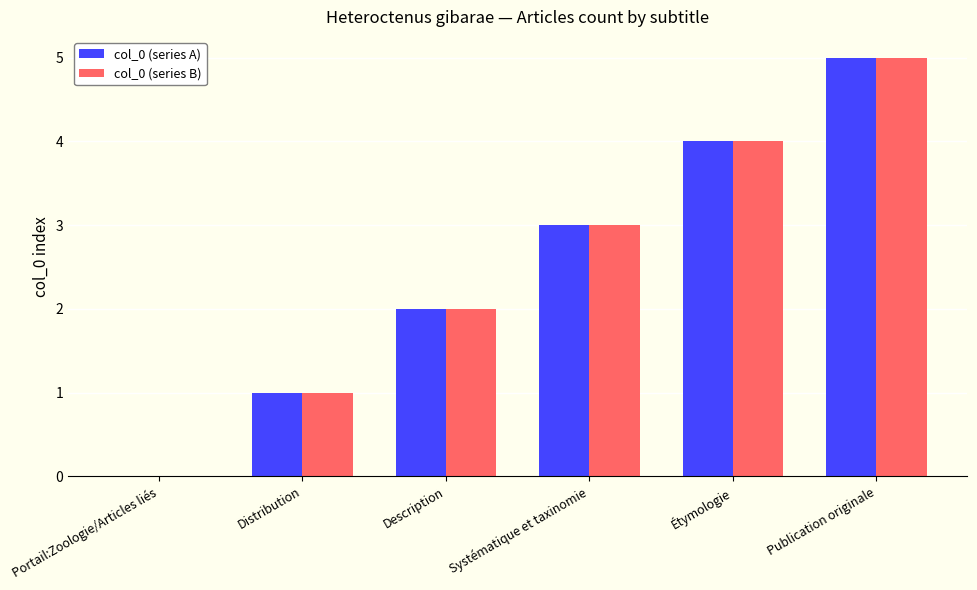

What is the total value across all series at Description?

4